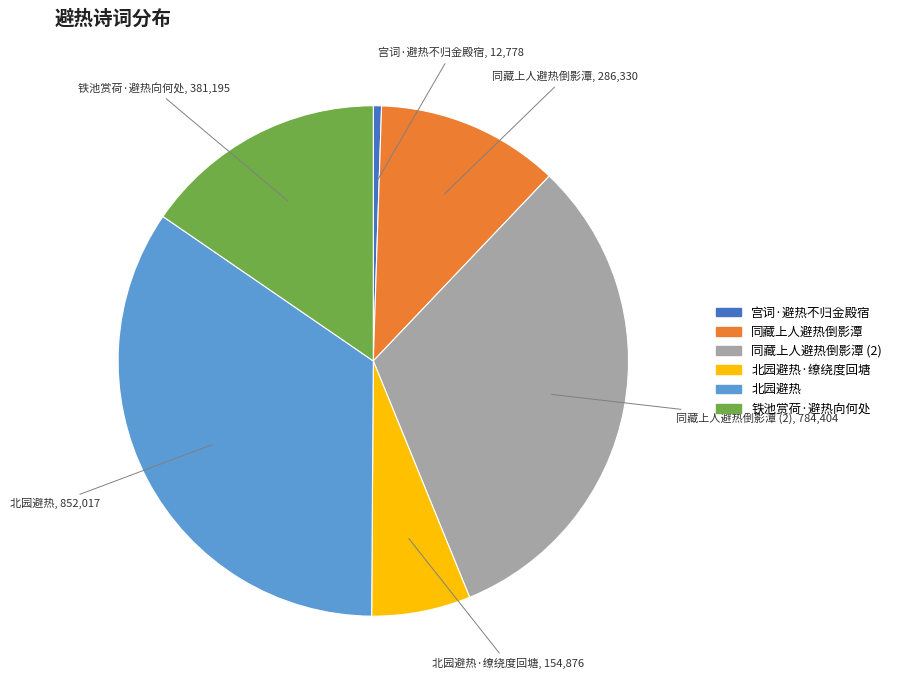

Is there a majority slice in this chart?

No